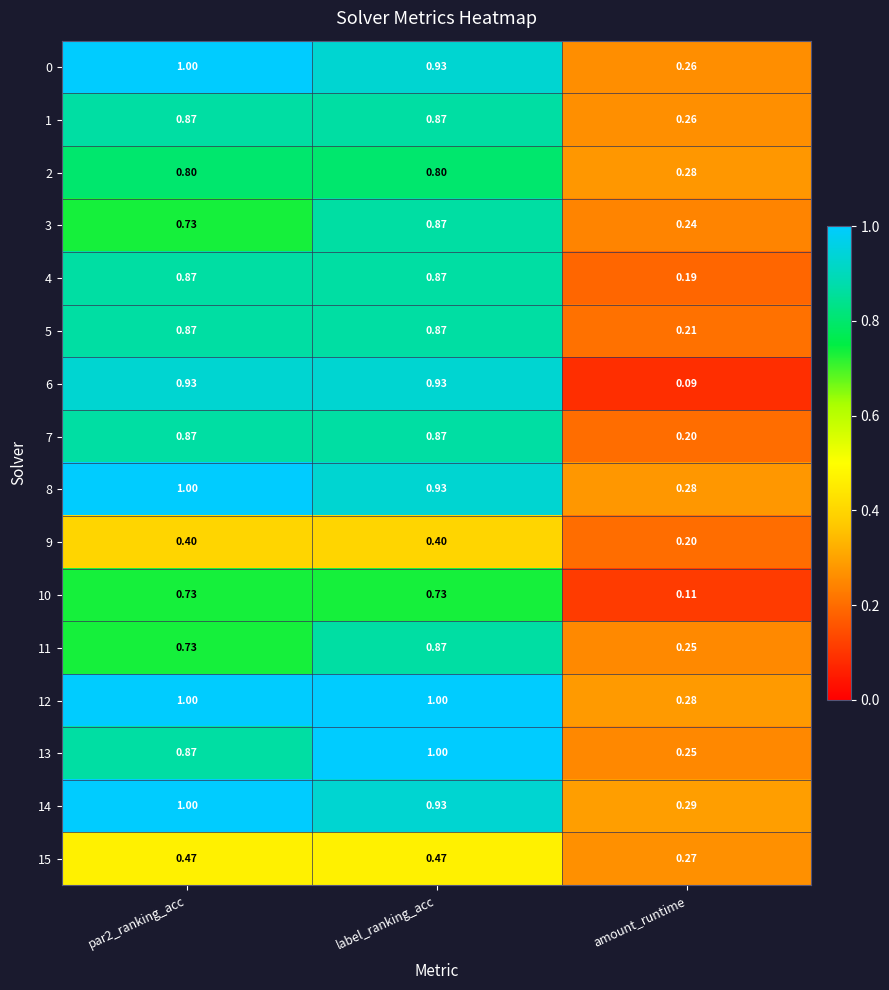

At how many categories does at least one series exceed 0?

3